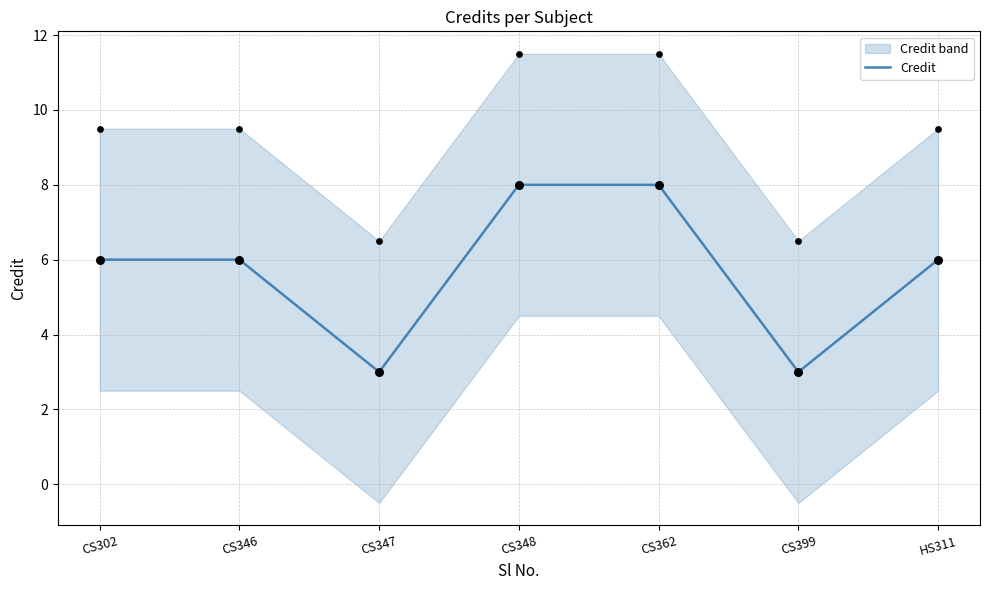

Which has a higher value, CS302 or HS311?

CS302